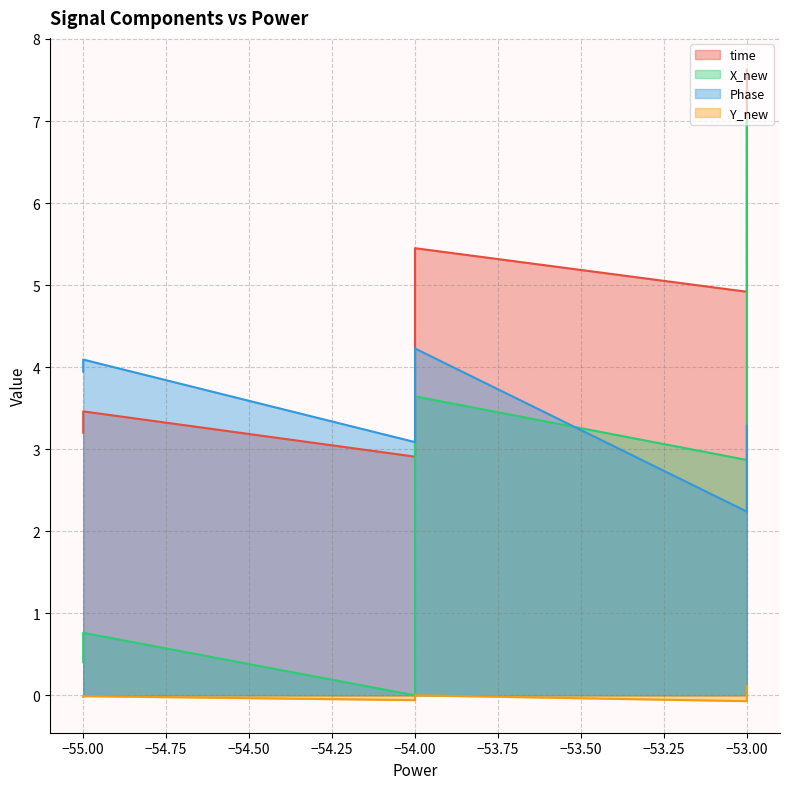

At which category does X_new reach its first local peak?

−55.00